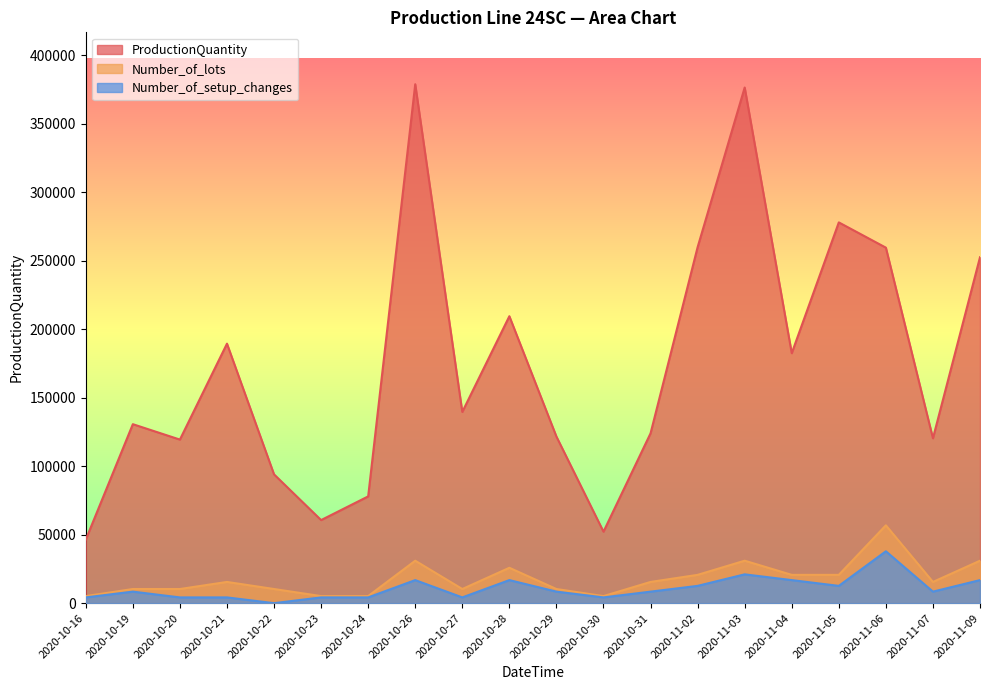

What is the sum of all ProductionQuantity values?

3473941.0